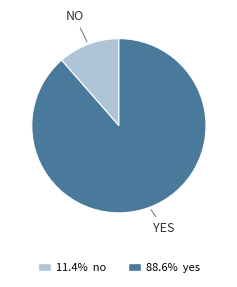

Does any single category account for the majority?

Yes